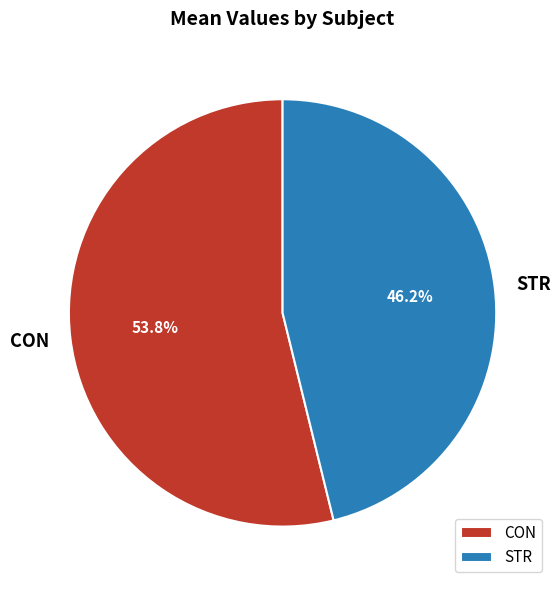

Which category has the biggest portion of the pie?

CON